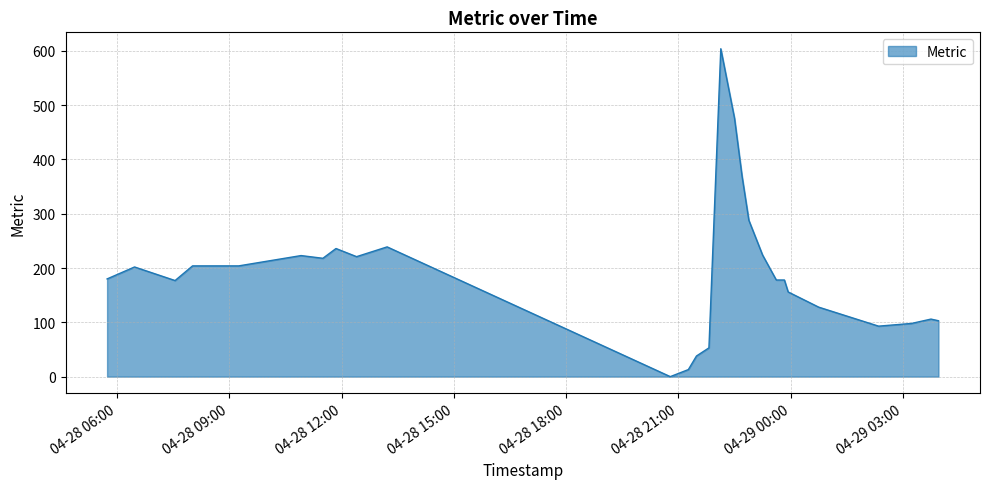

What is the difference between the maximum and minimum values?

604